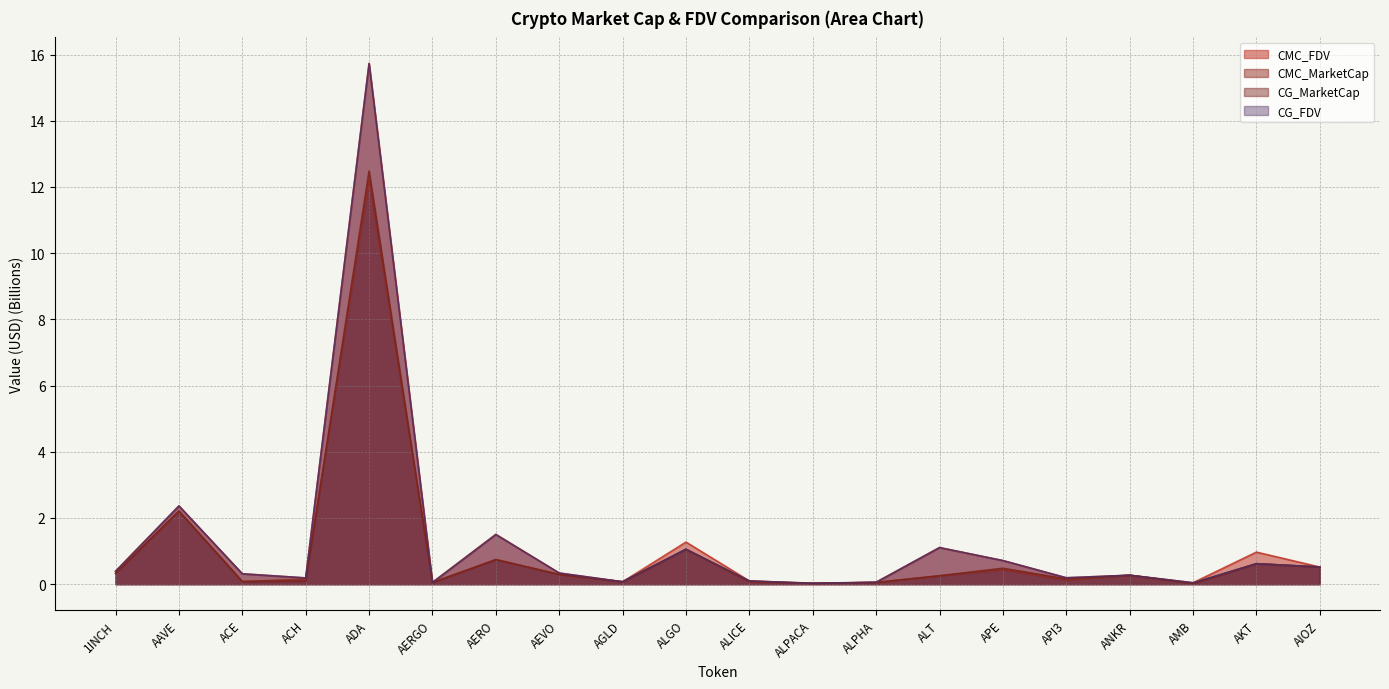

The value of CG_FDV at ALT is 1.6. True or false?

False